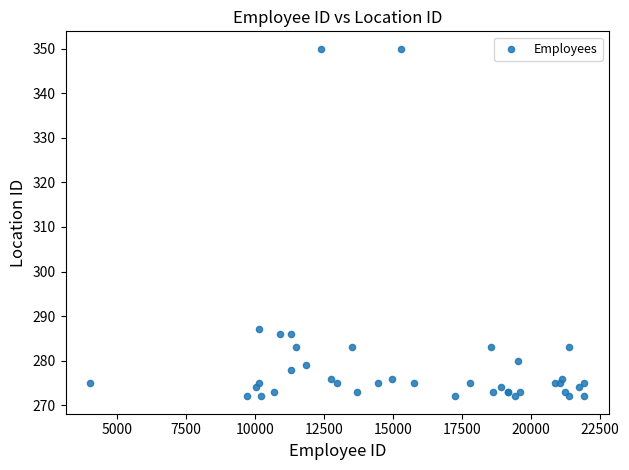

What Y value in the scatter plot is closest to 311?

287